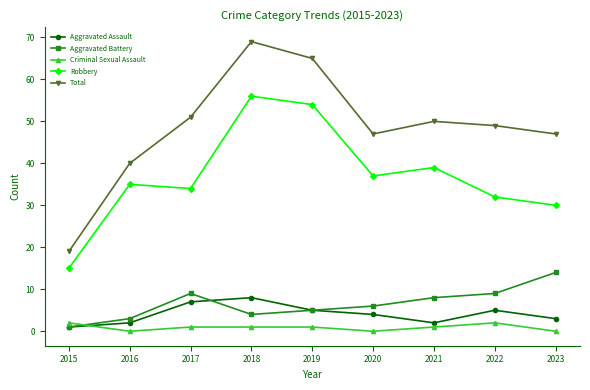

True or false: Total and Aggravated Assault cross at least once.

False